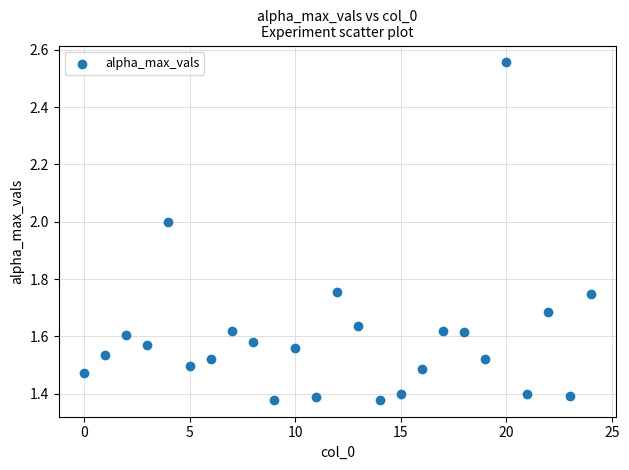

What is the range of Y values (max minus min)?

1.2